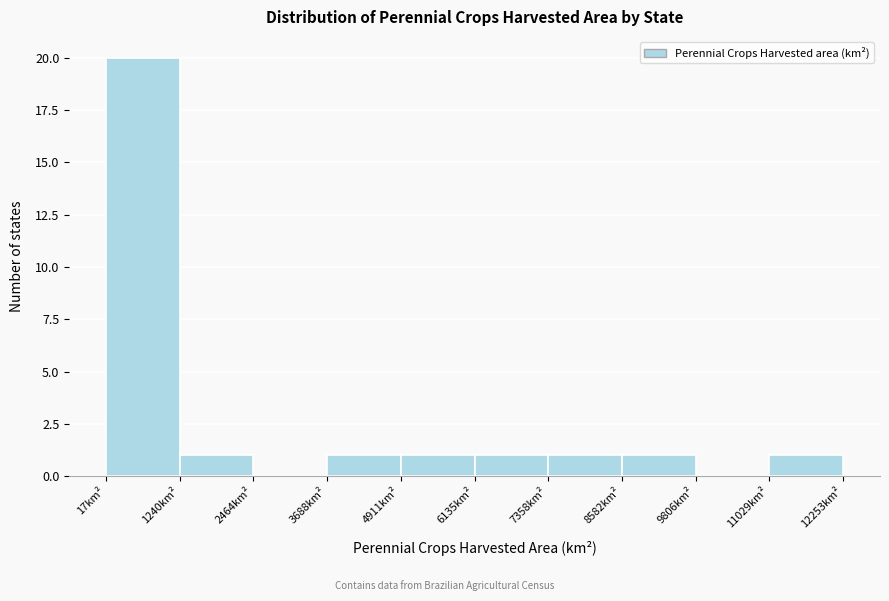

Which range on the x-axis has the tallest bar?

0 to 1200